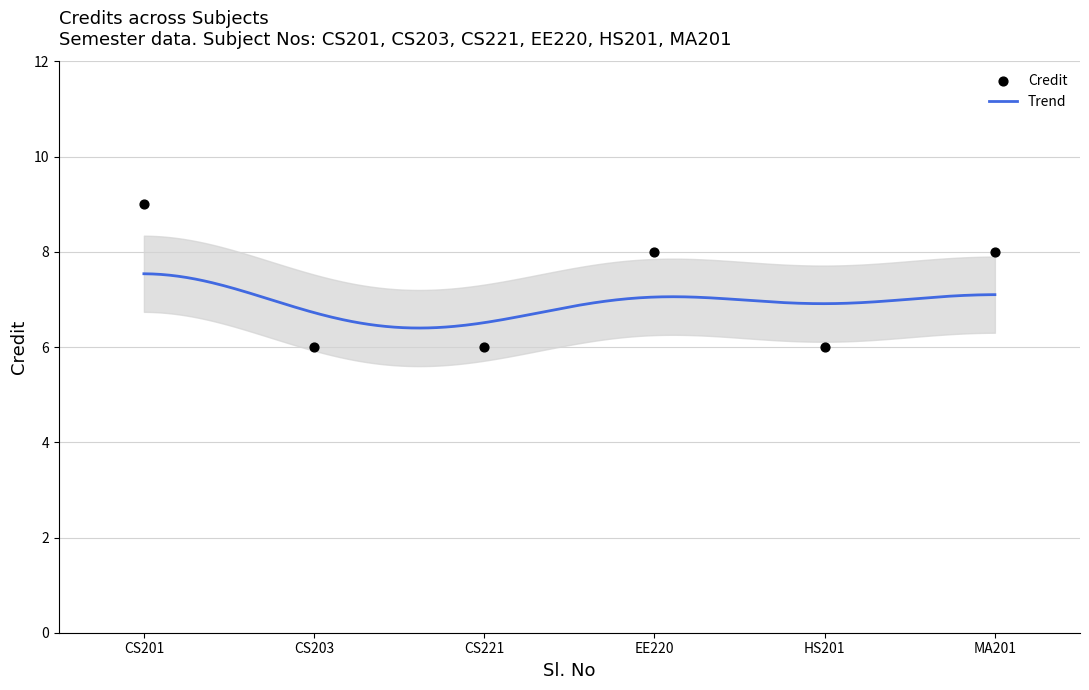

What is the highest value of the Trend series?

7.5